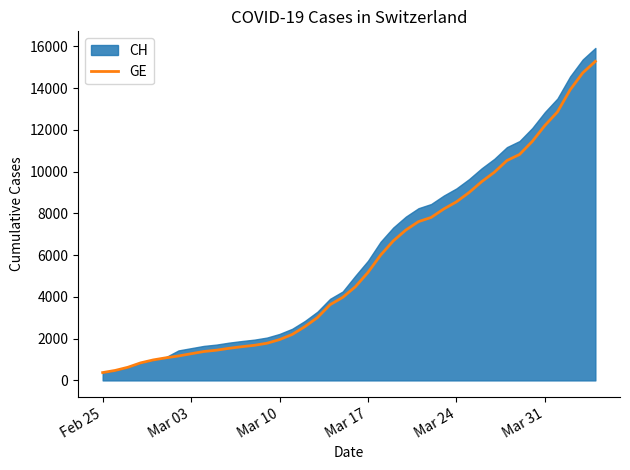

True or false: there are more than 2 points higher than both neighbors.

False